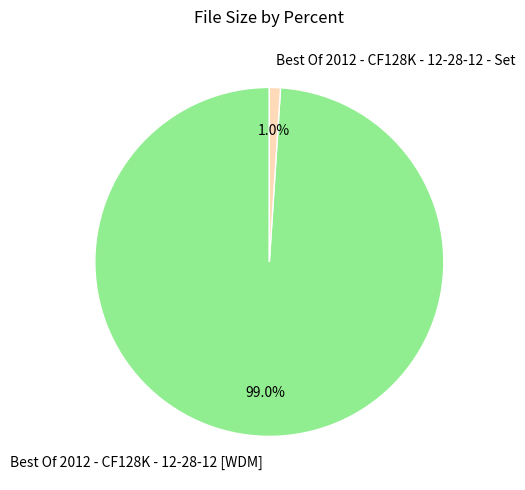

Combined, do Best Of 2012 - CF128K - 12-28-12 - Set and Best Of 2012 - CF128K - 12-28-12 [WDM] account for over 50%?

Yes